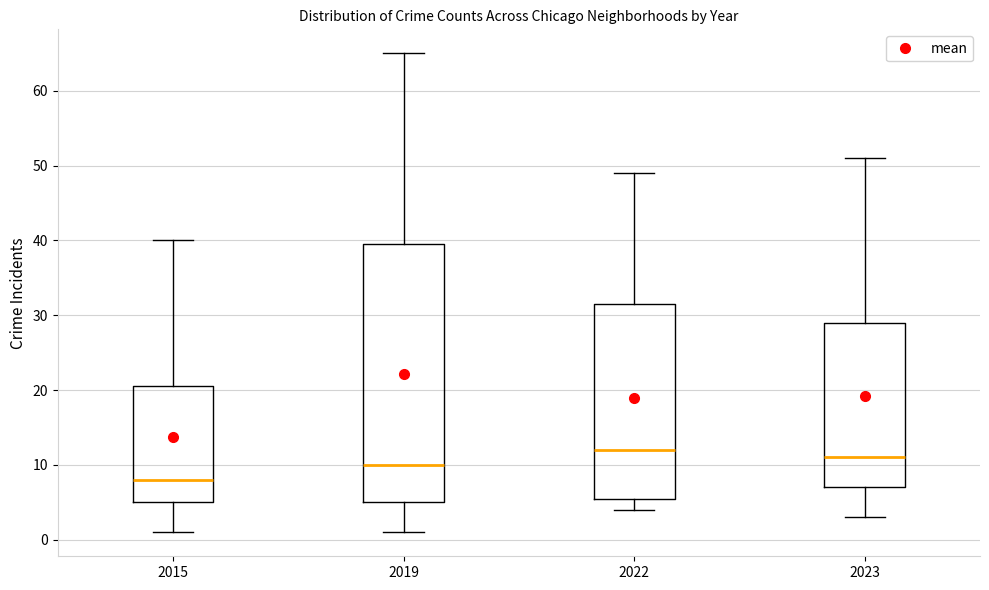

Comparing the boxes themselves (not the whiskers), which one is the tallest?

2019